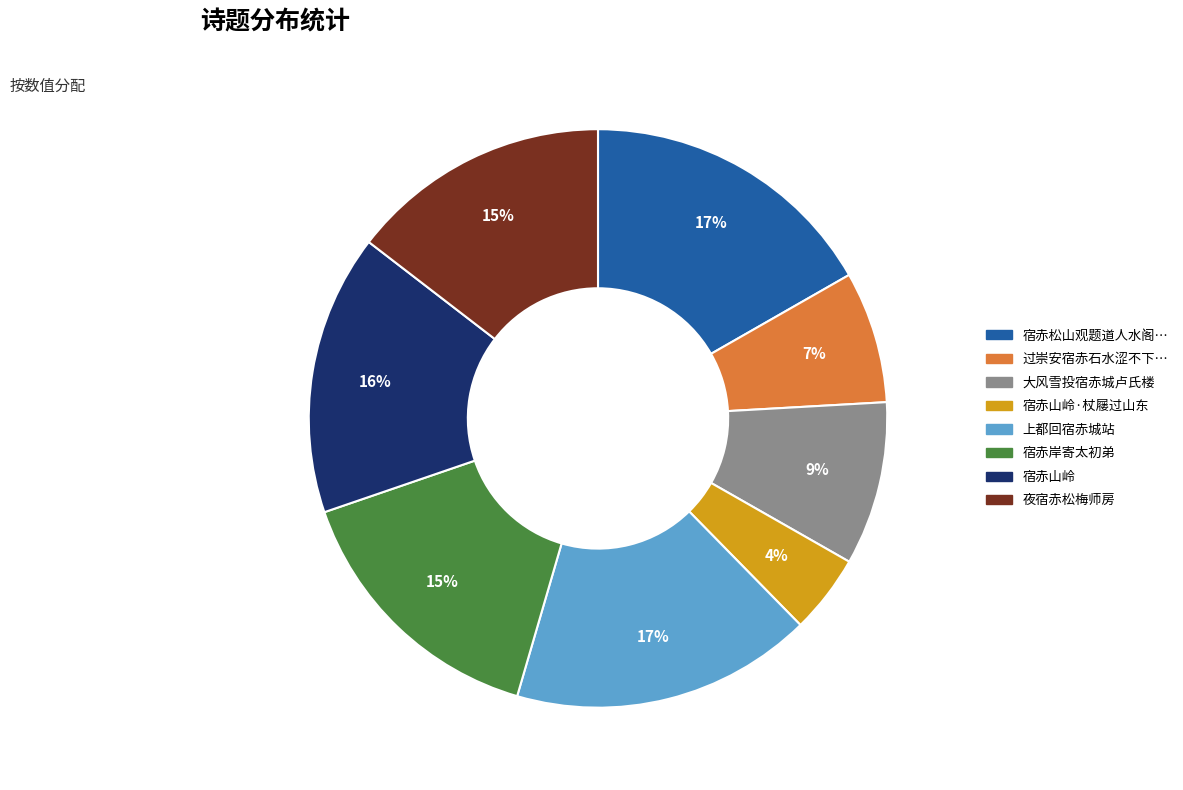

To the nearest percent, what is the average slice percentage?

12%